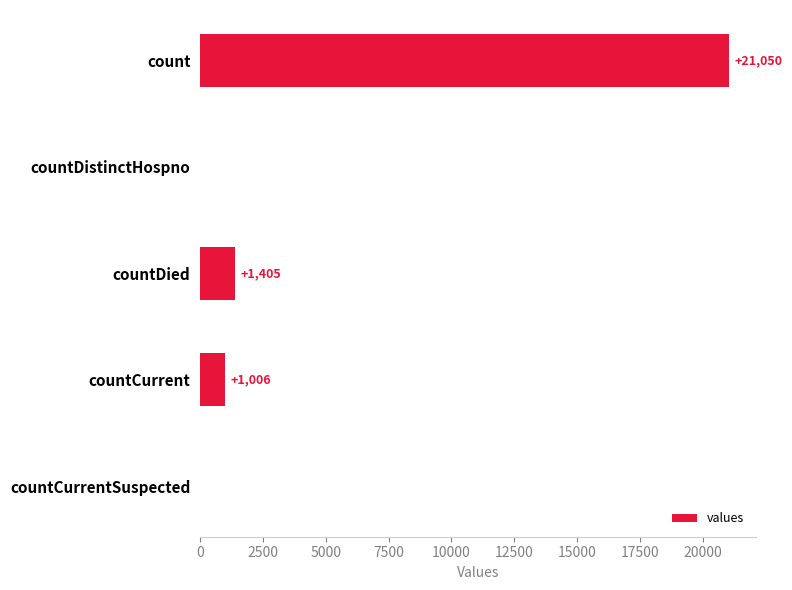

Reading bottom to top, list all the values displayed in this chart.

countCurrentSuspected=0	countCurrent=1006	countDied=1405	countDistinctHospno=0	count=21050